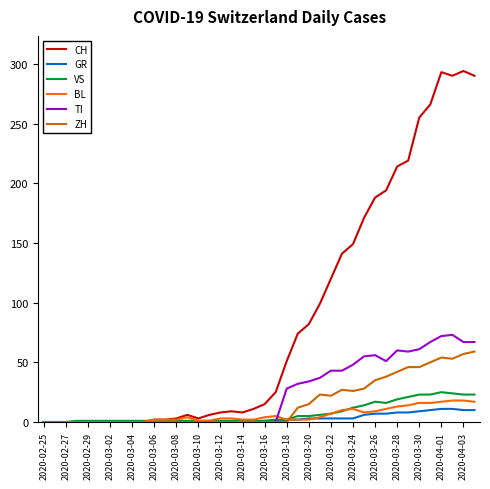

At how many categories does at least one series exceed 116?

14